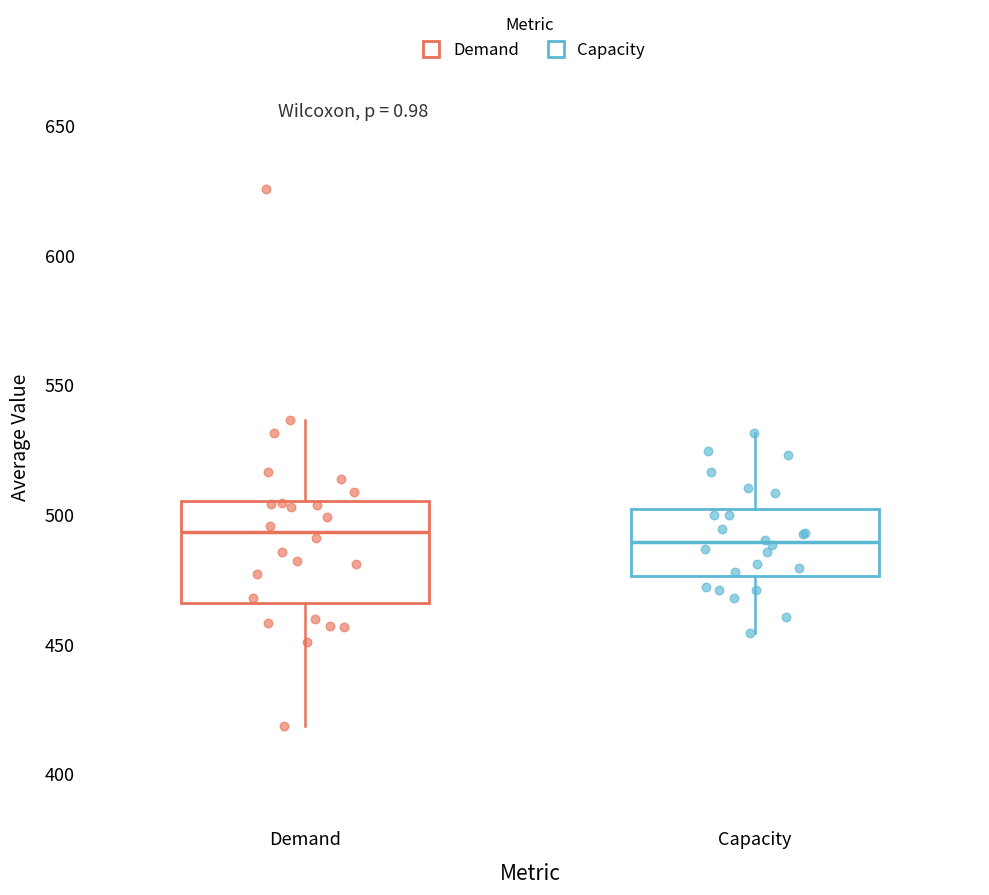

Reading left to right, transcribe this box plot: for each box, give where its median line is, the range the box spans, and where its two whiskers end, as read against the y-axis. The values are not printed on the chart, so give them approximately, as read against the axis.

Demand: median 495, box 465 to 505, whiskers 420 to 535
Capacity: median 490, box 475 to 500, whiskers 455 to 530